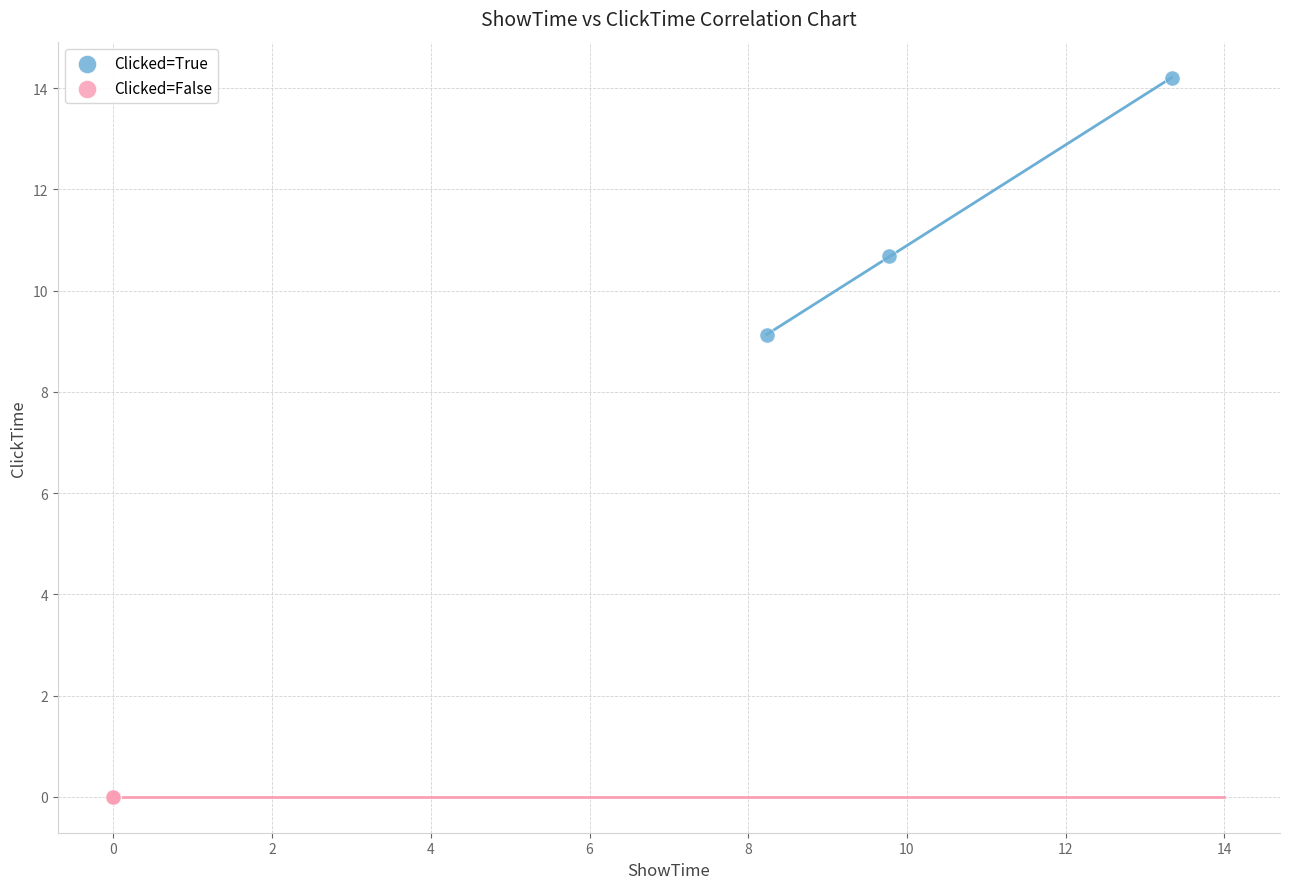

Which series reaches the minimum Y coordinate?

Clicked=False